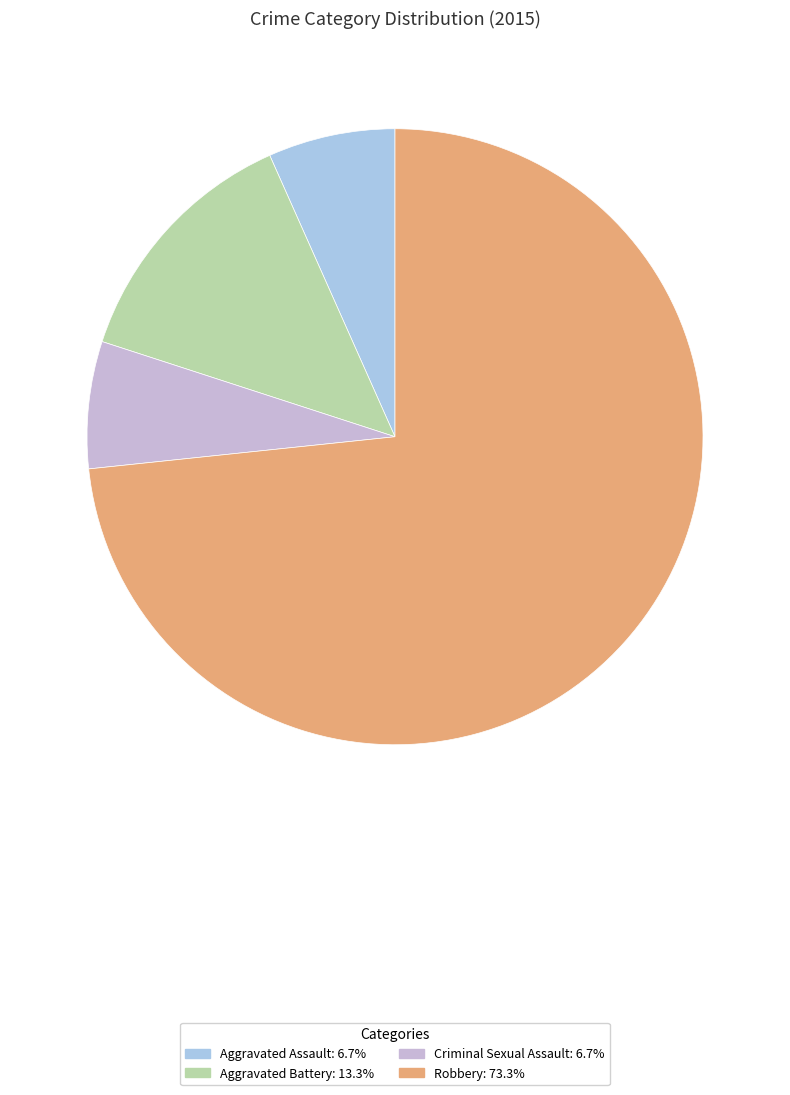

Which category has the smallest portion of the pie?

Aggravated Assault